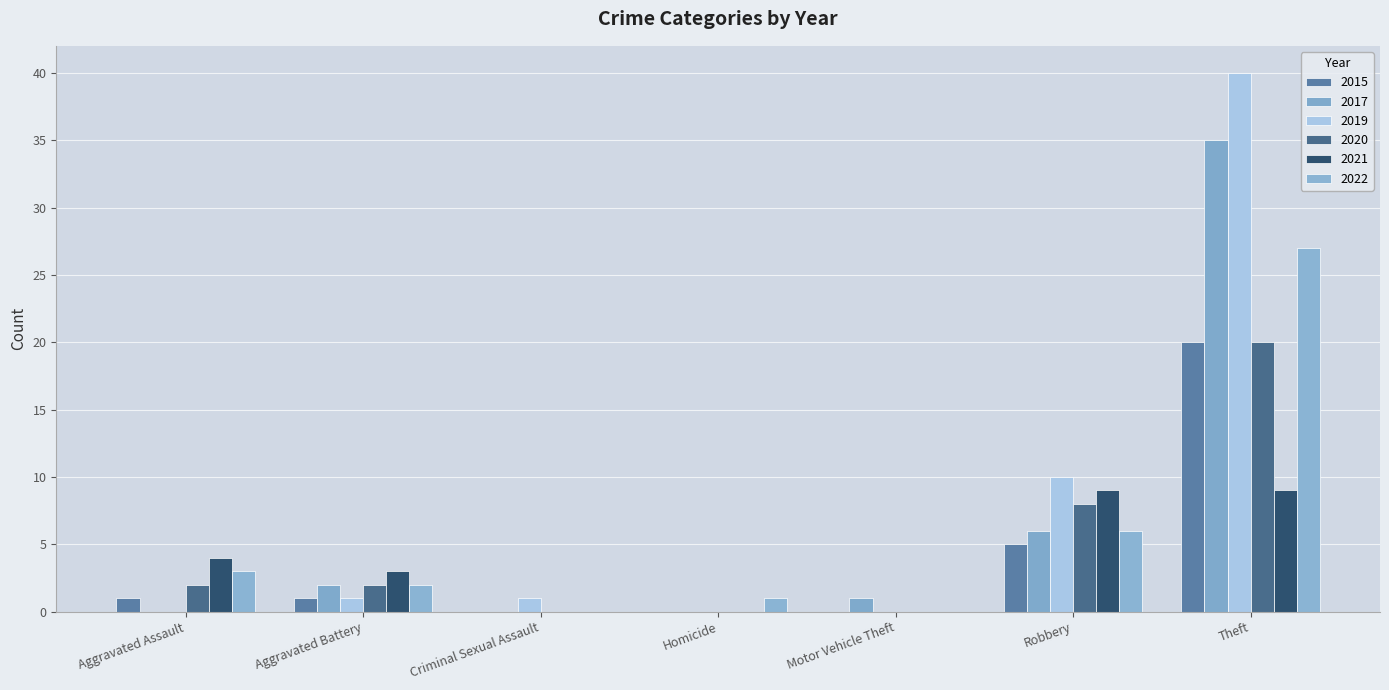

What is the label of the 1st bar from the right?

Theft